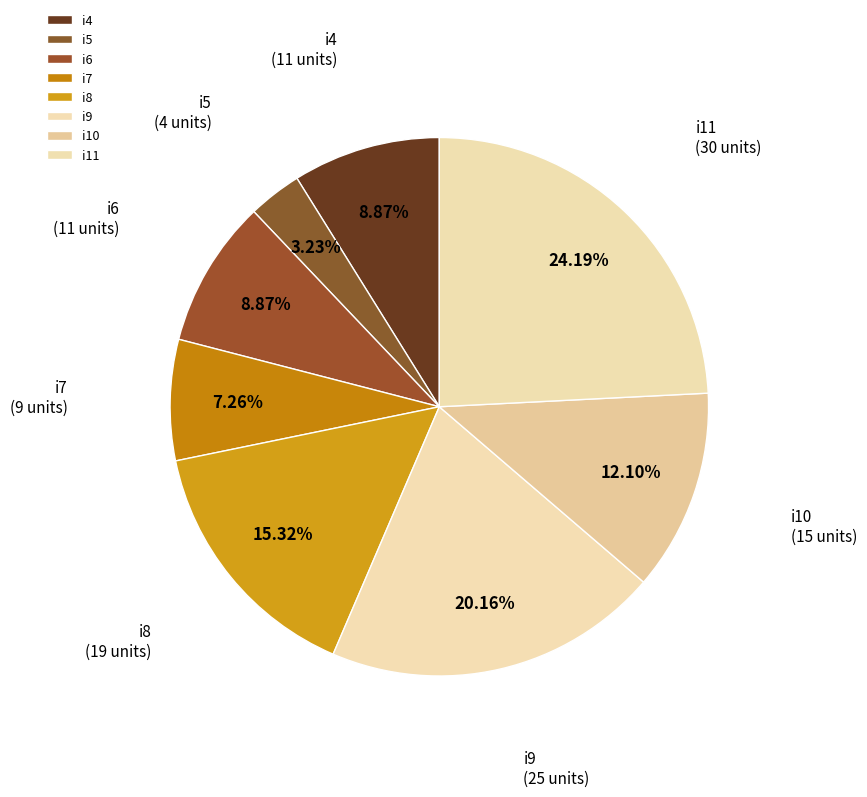

How many slices are in this pie chart?

8